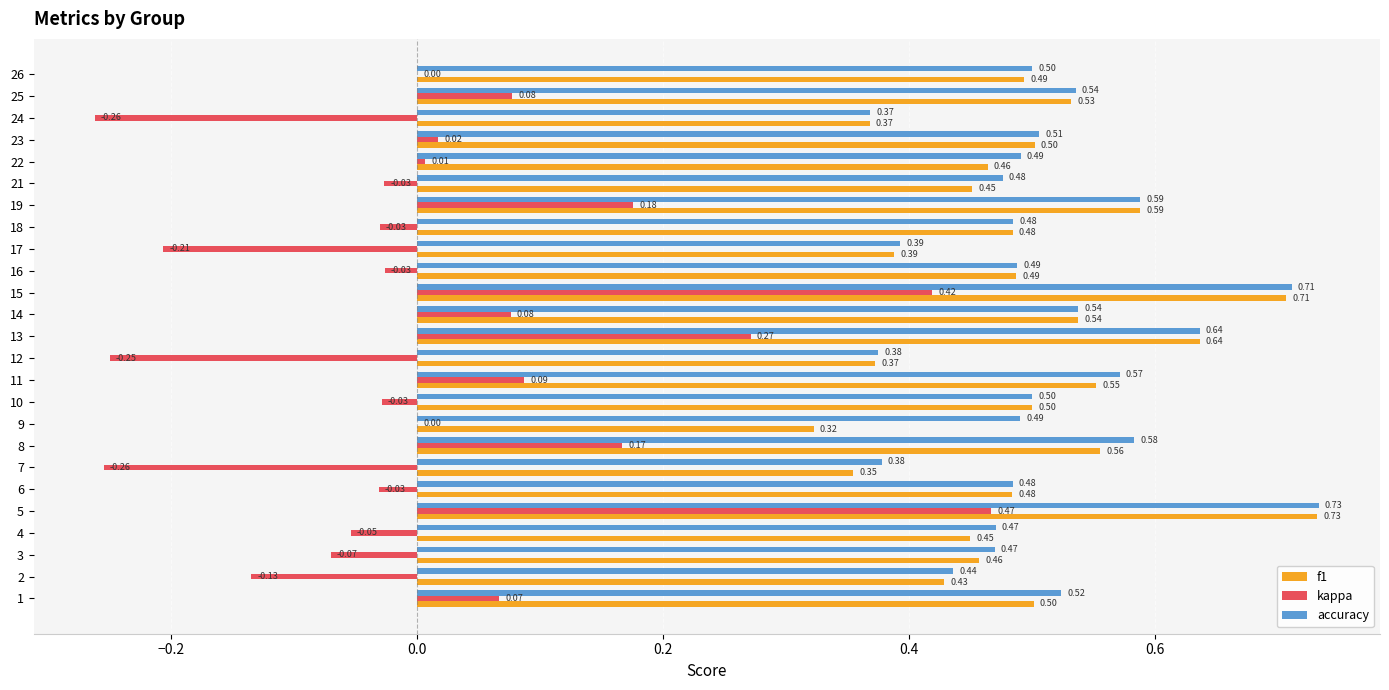

What is the sum of the f1 values at 7 and 22?

0.8